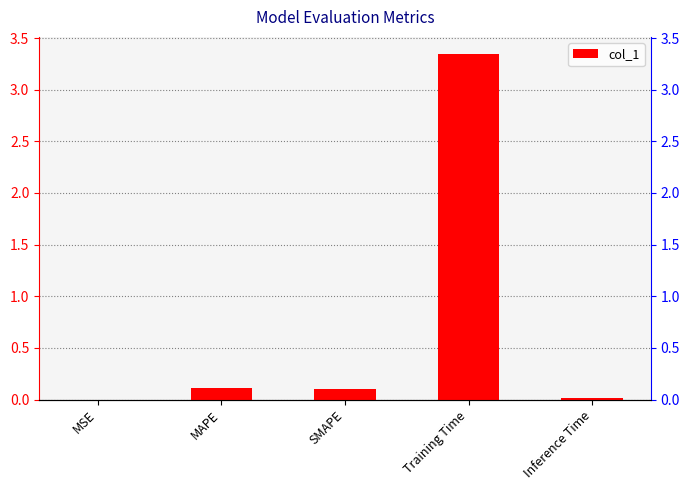

Are the bars grouped side by side (vs. stacked)?

No